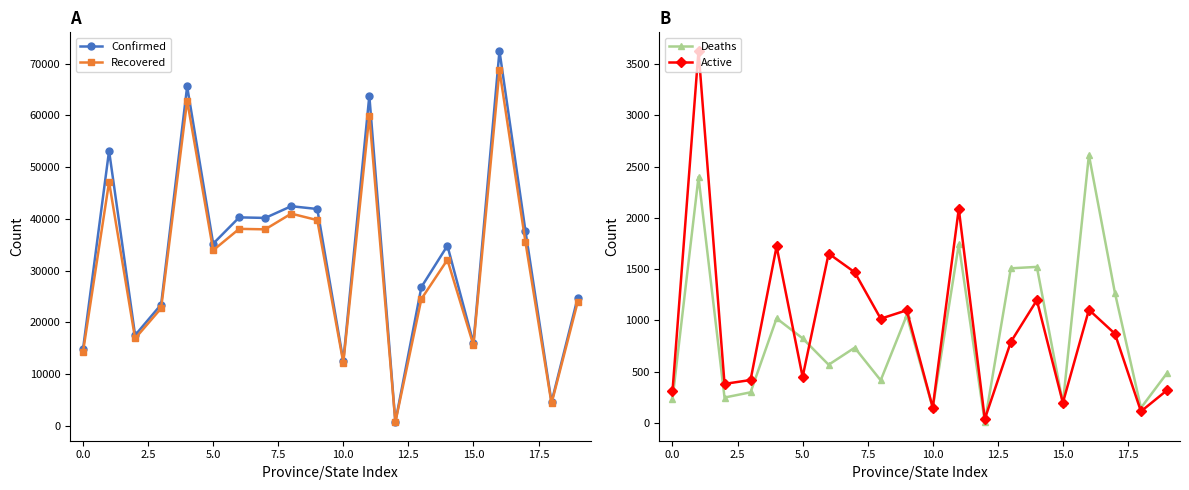

True or false: Recovered has more than 2 points higher than both neighbors.

True